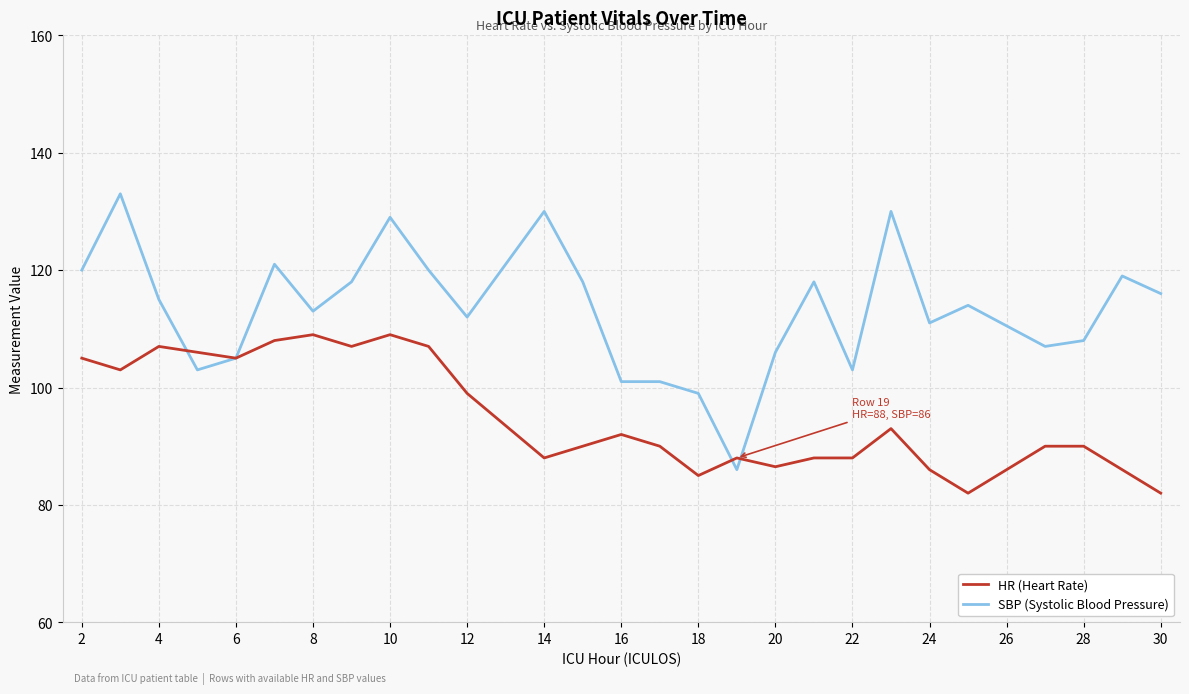

What is the lowest value of the SBP (Systolic Blood Pressure) series?

86.0